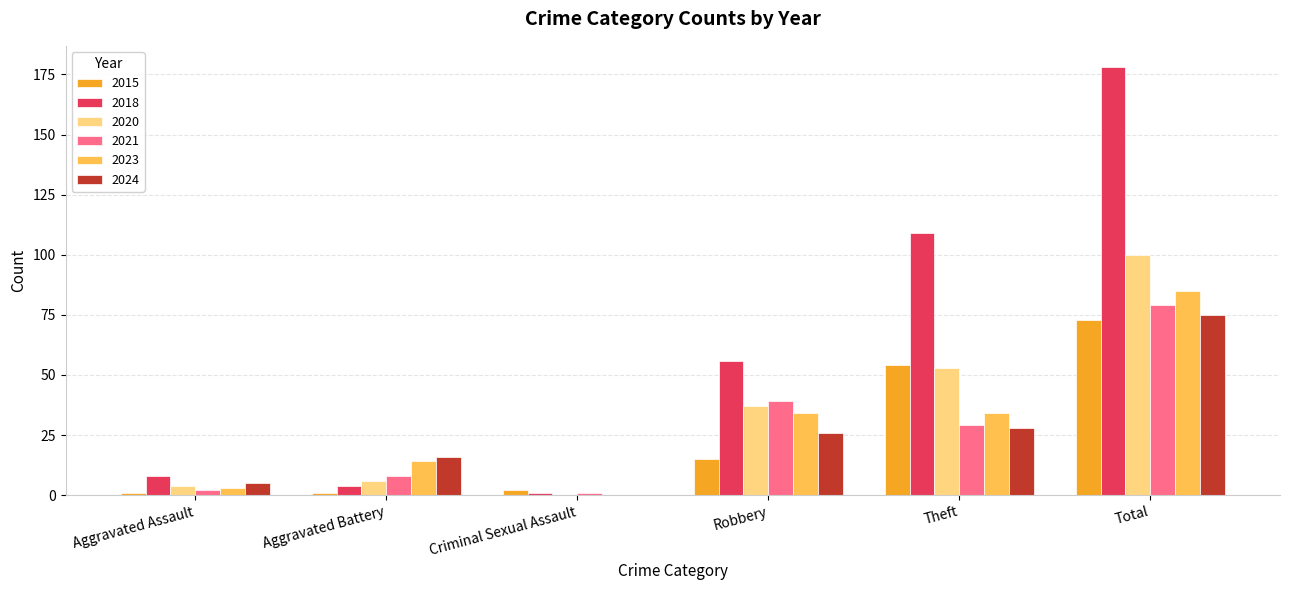

What is the greatest value displayed?

178